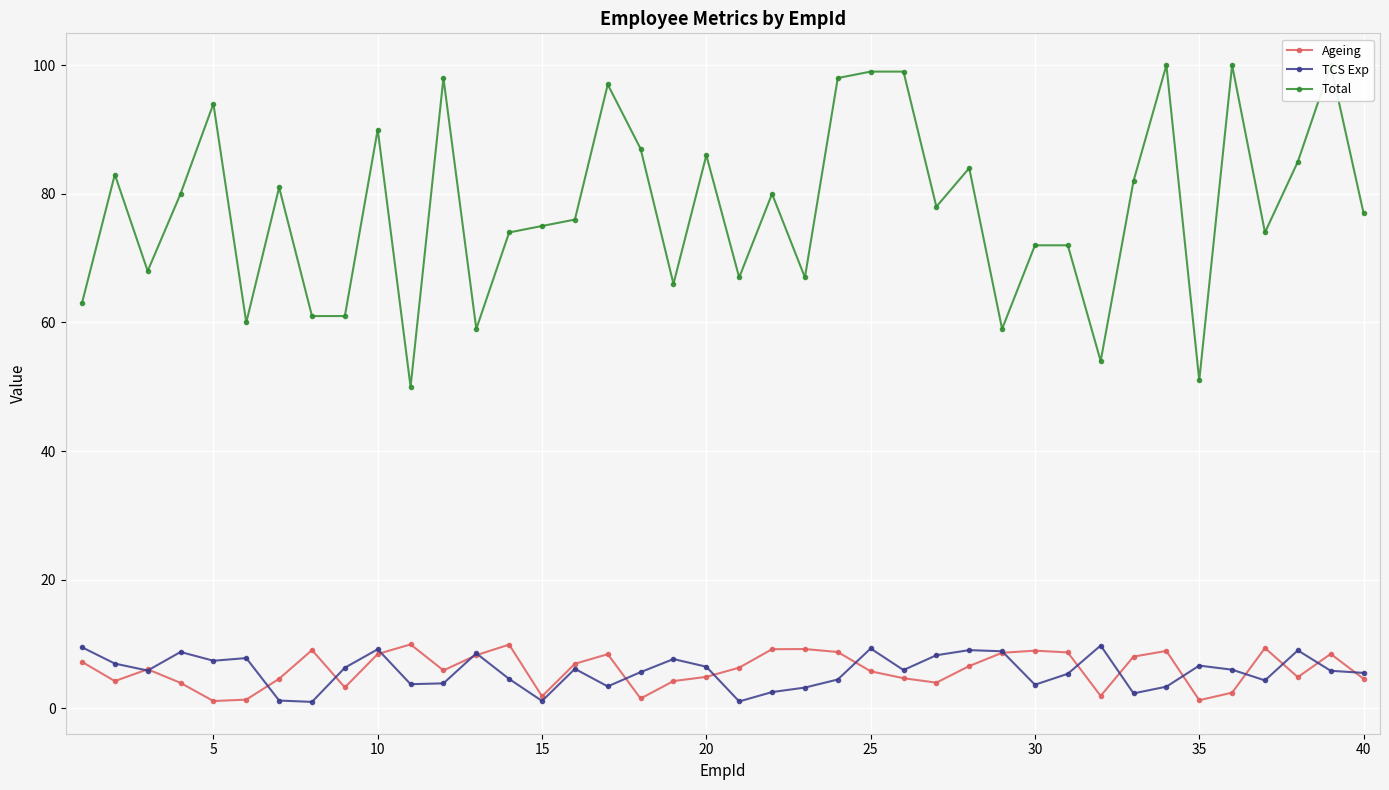

How many values in the Ageing series are below 6?

19